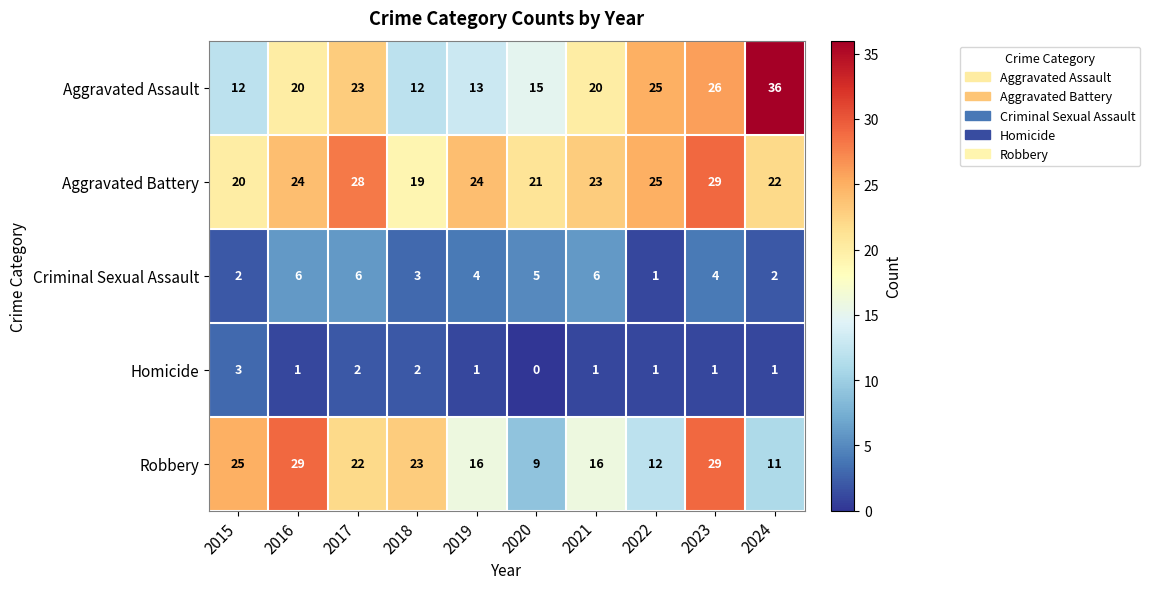

At which label is Criminal Sexual Assault closest to 3?

2018